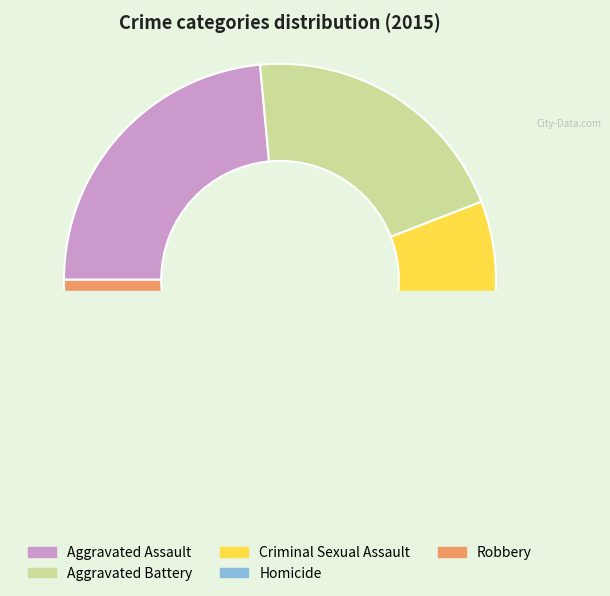

Is it true that Criminal Sexual Assault is 9% of the pie?

False